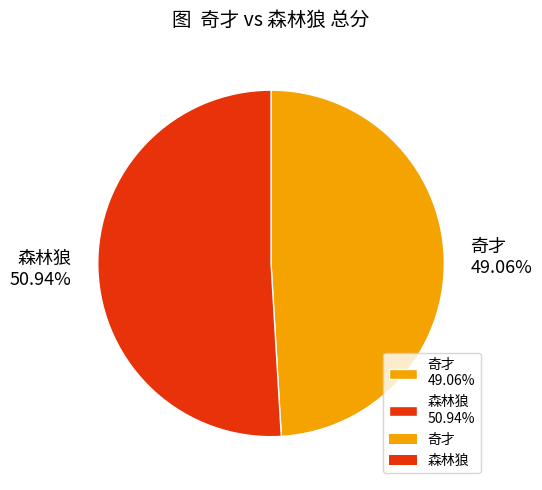

Rank the categories by value from highest to lowest.

森林狼 50.94%, 奇才 49.06%